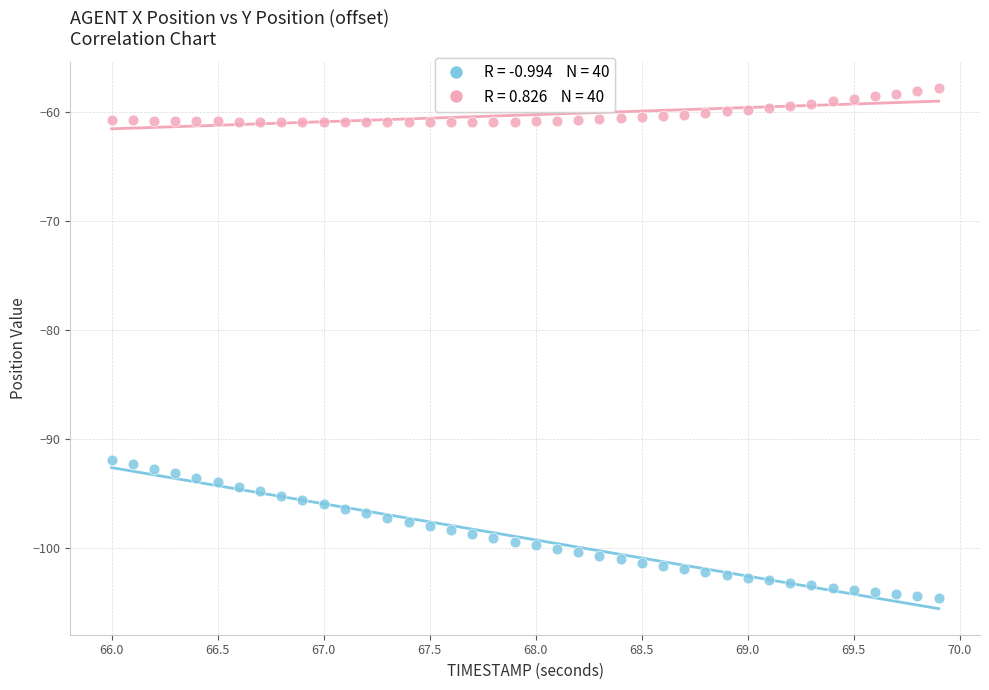

Across all data points, what is the range of X values (max minus min)?

3.9